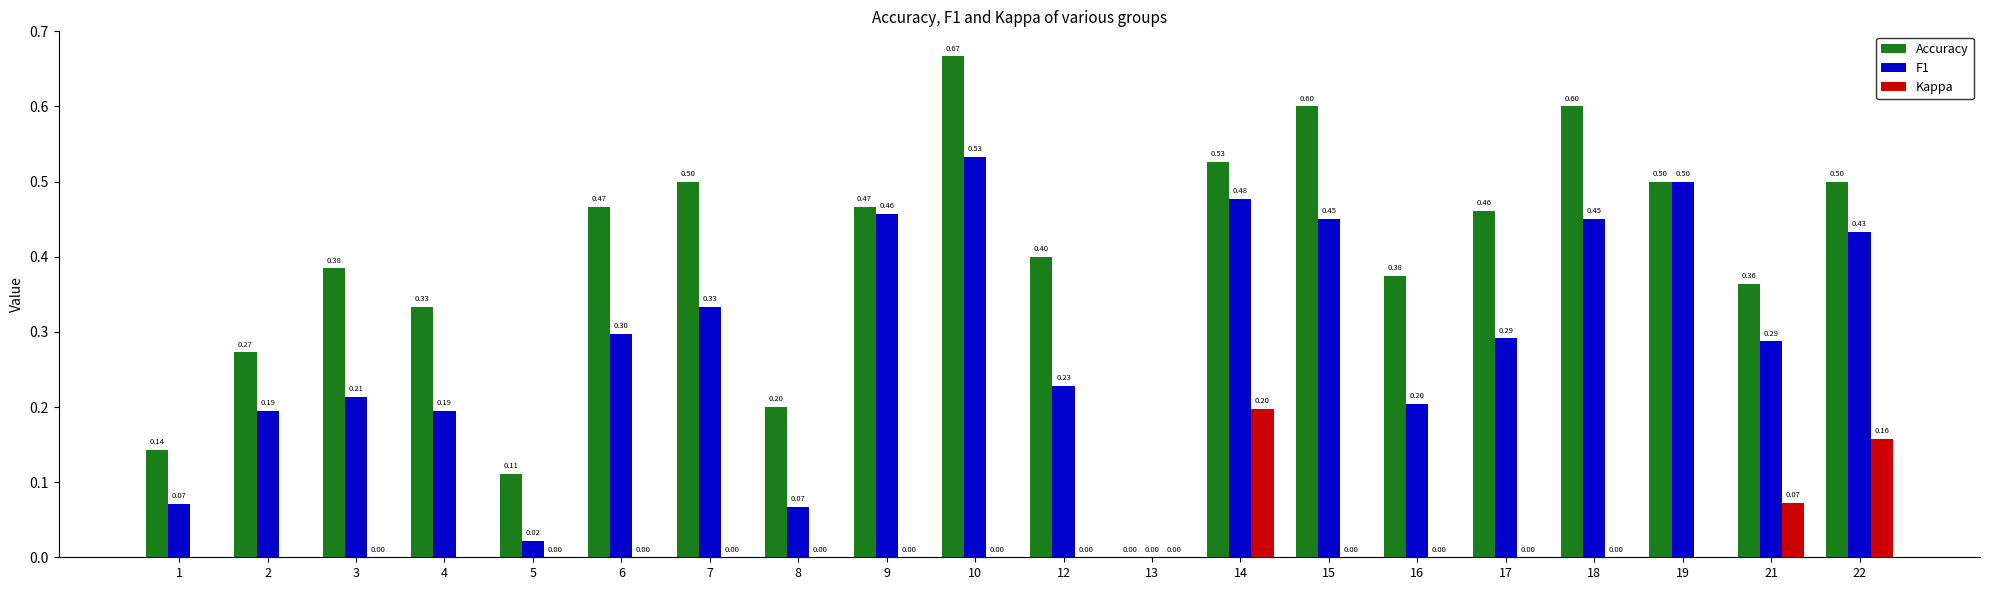

Rank the series at 8 from lowest to highest value.

Kappa, F1, Accuracy